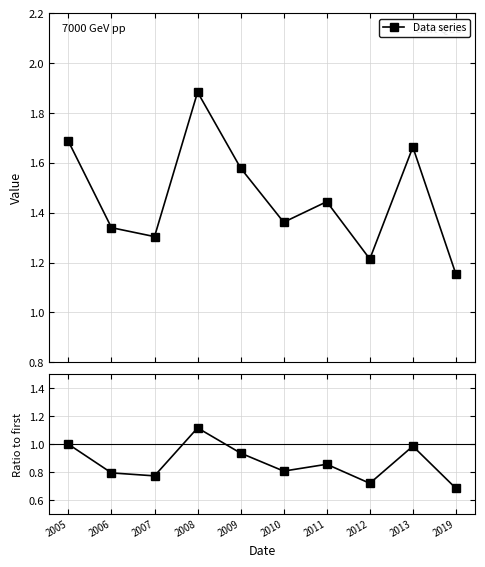

Rank the series at 2010 from highest to lowest value.

Data series, Ratio to first